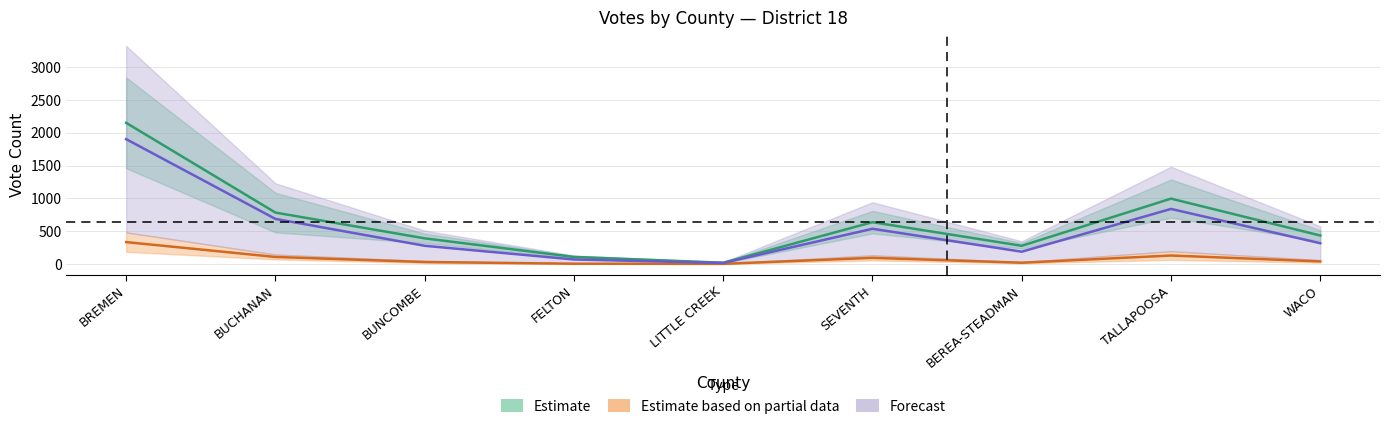

What is the sum of the Estimate values at FELTON and BUNCOMBE?

496.5